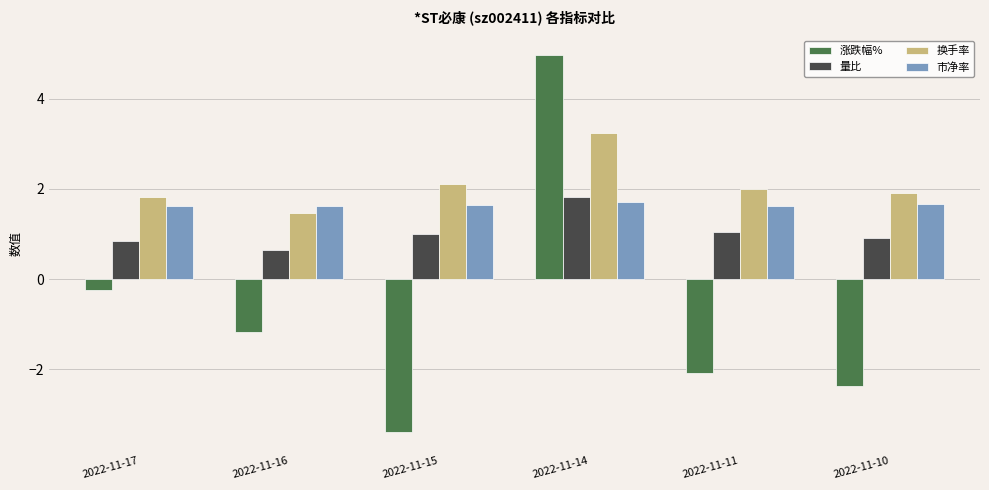

What is the difference between the highest and lowest values at 2022-11-10?

4.3